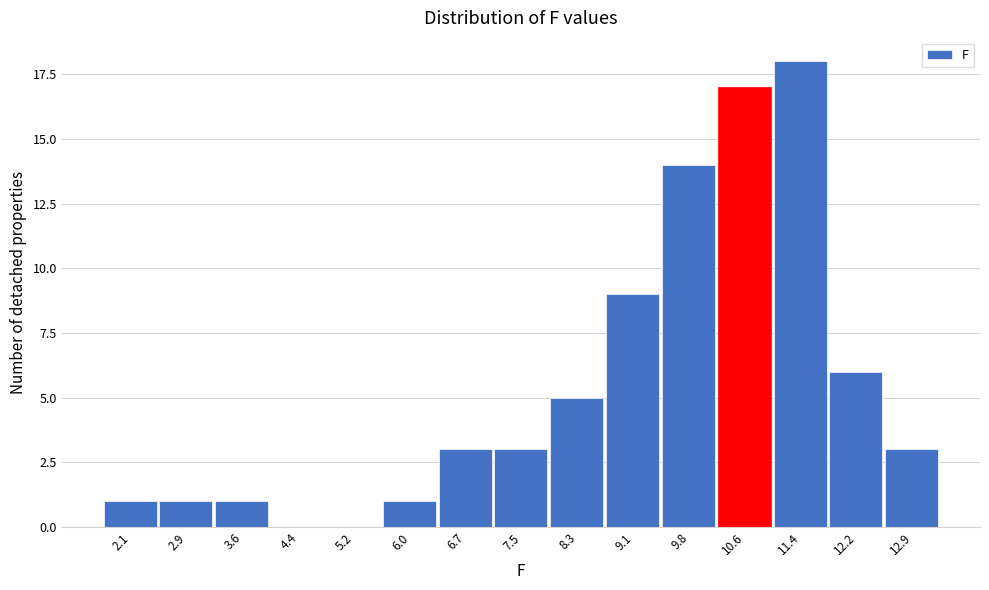

Reading left to right, list all the values displayed in this chart.

2.1=1	2.9=1	3.6=1	4.4=0	5.2=0	6.0=1	6.7=3	7.5=3	8.3=5	9.1=9	9.8=14	10.6=17	11.4=18	12.2=6	12.9=3